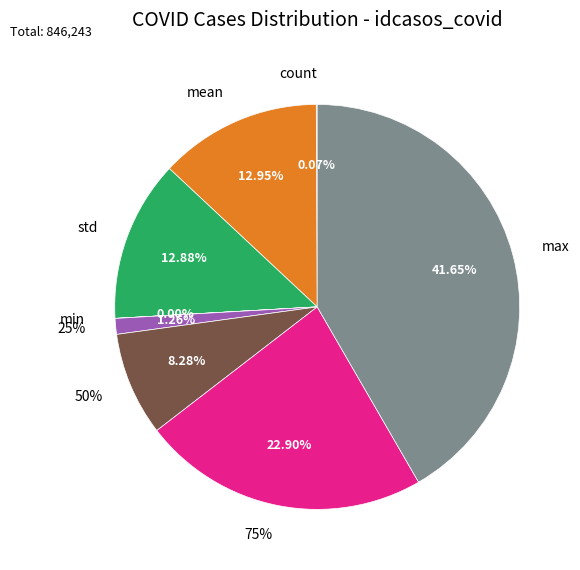

To the nearest percent, what is the difference between the largest and smallest slice percentages?

42%